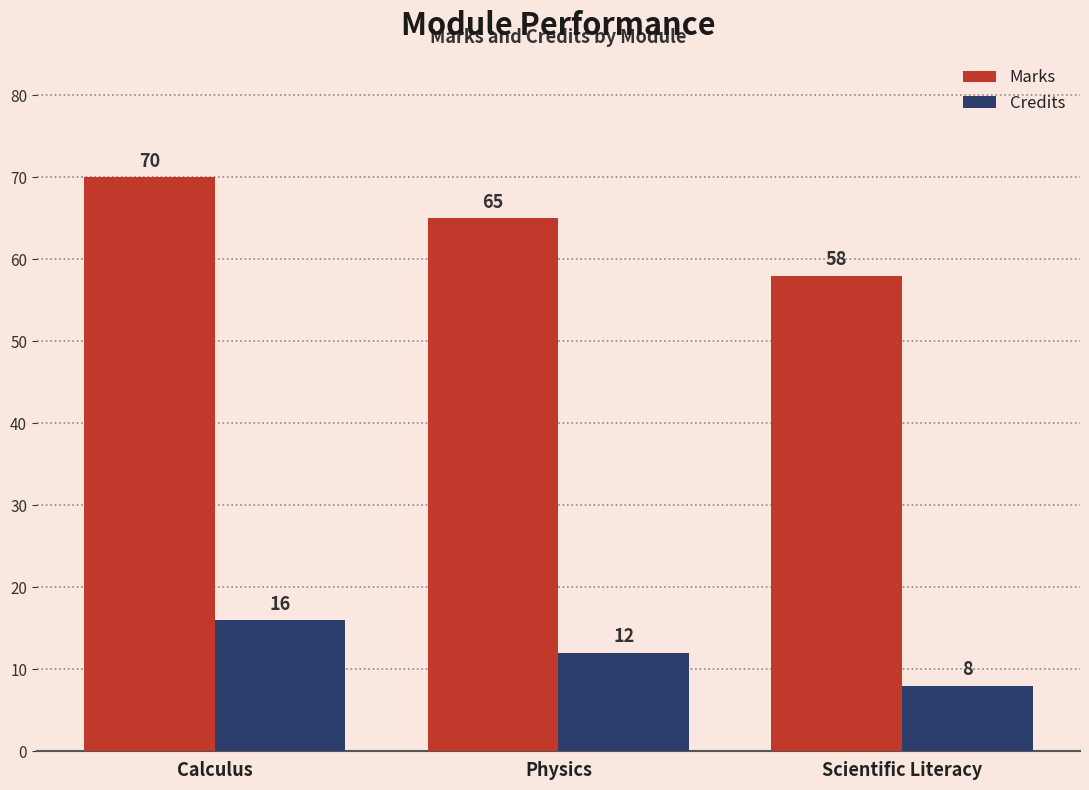

At which label is Marks closest to 64?

Physics